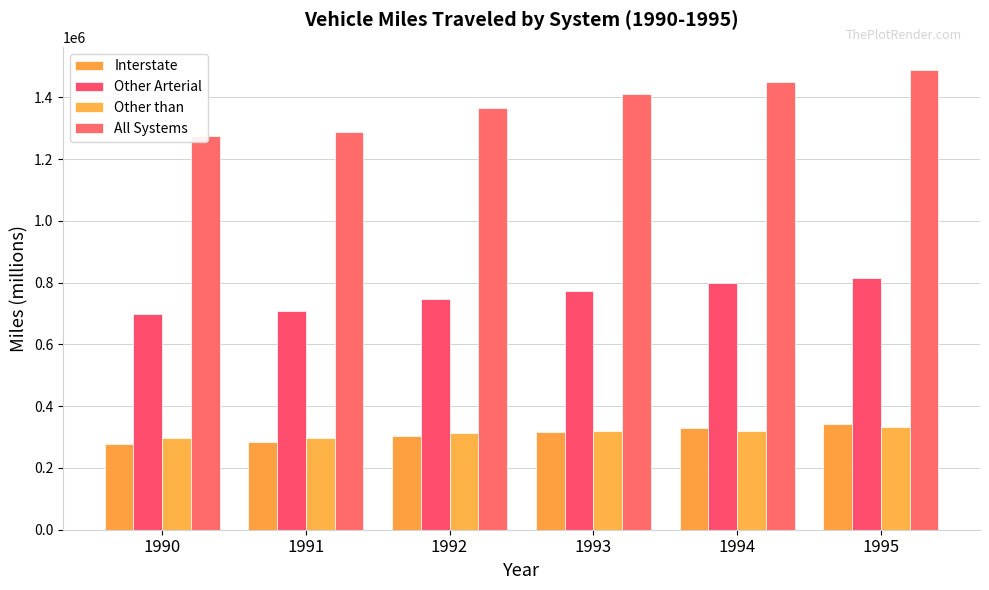

At which label is All Systems closest to 1382507?

1992